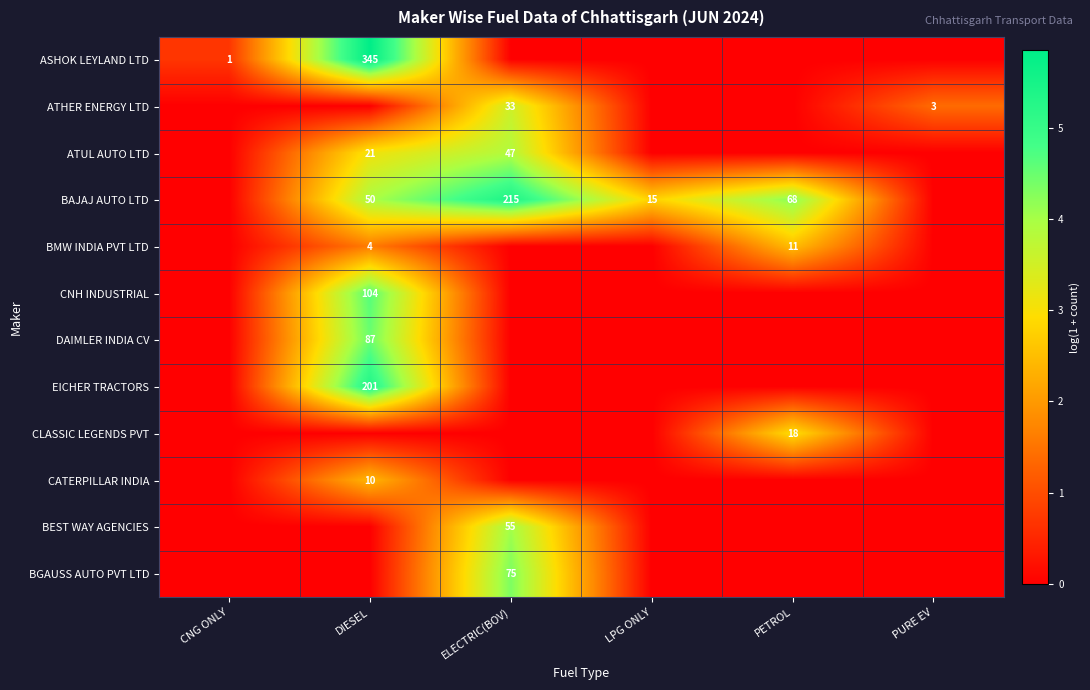

Is it true that CLASSIC LEGENDS PVT equals 18 at PETROL?

True